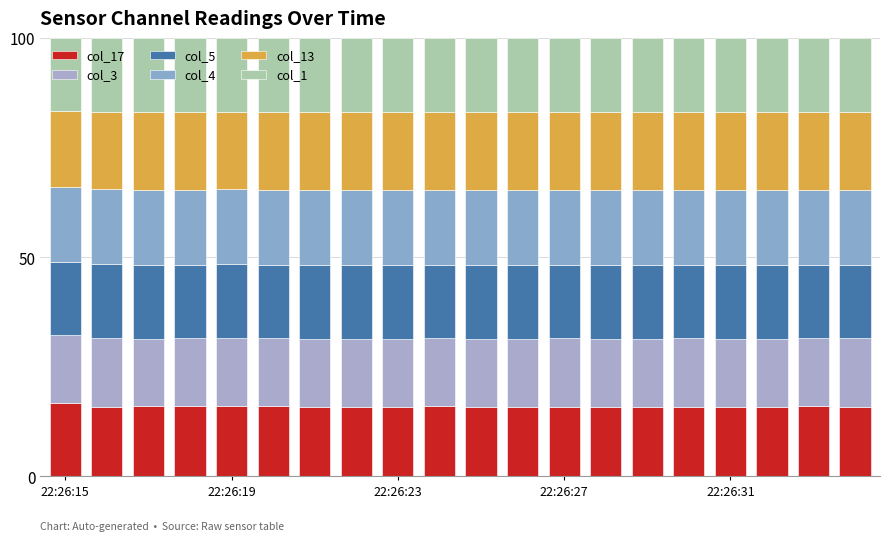

List the labels in order of col_4 value, smallest first.

22:26:15, 12, 11, 13, 8, 18, 22:26:31, 15, 5, 19, 7, 22:26:27, 16, 10, 6, 22:26:19, 22:26:23, 9, 17, 14